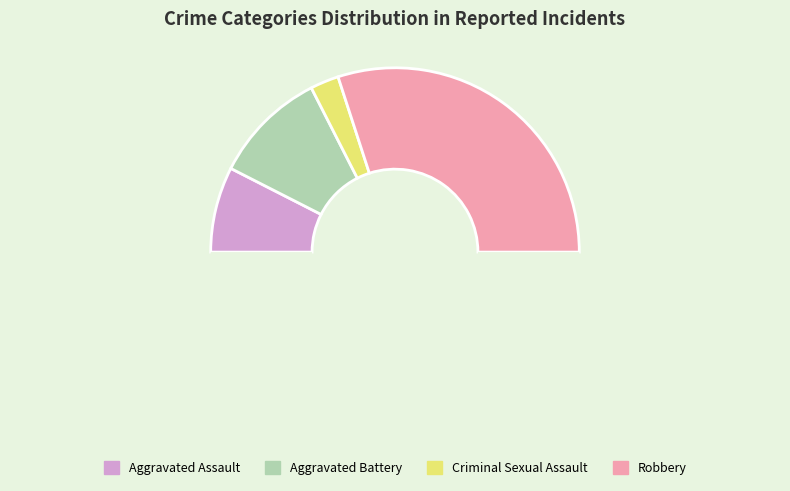

How many slices are in this pie chart?

5